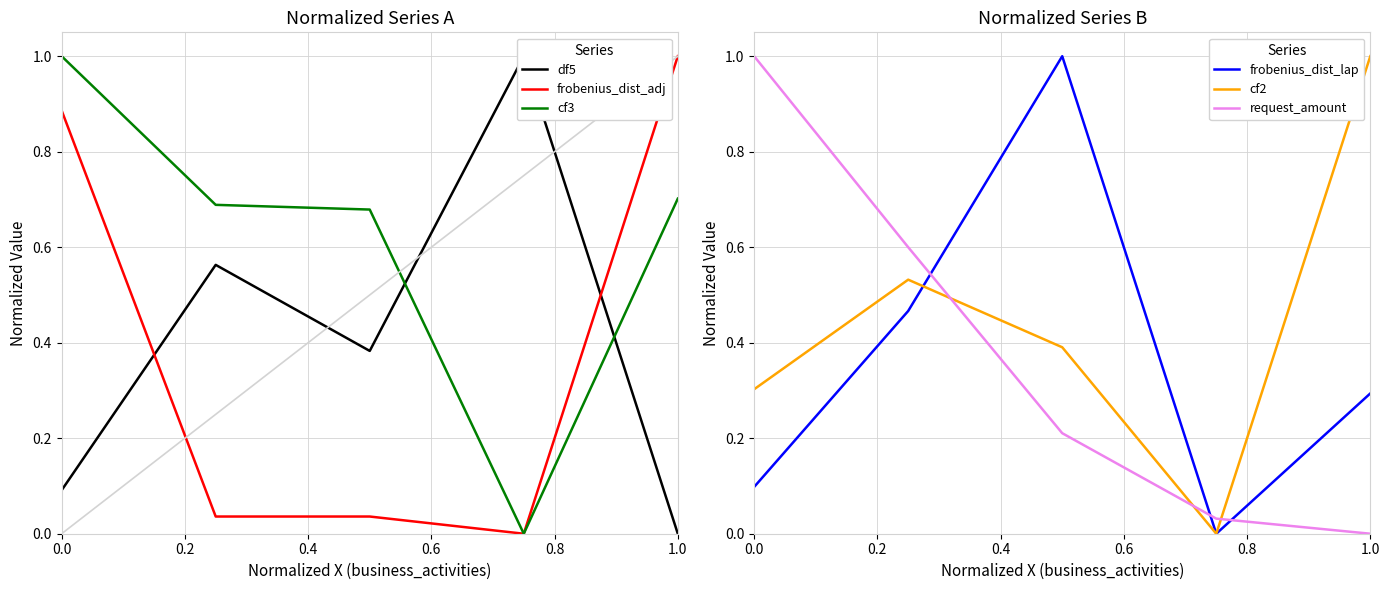

True or false: cf3 has a value of 0.7 at 1.0.

True